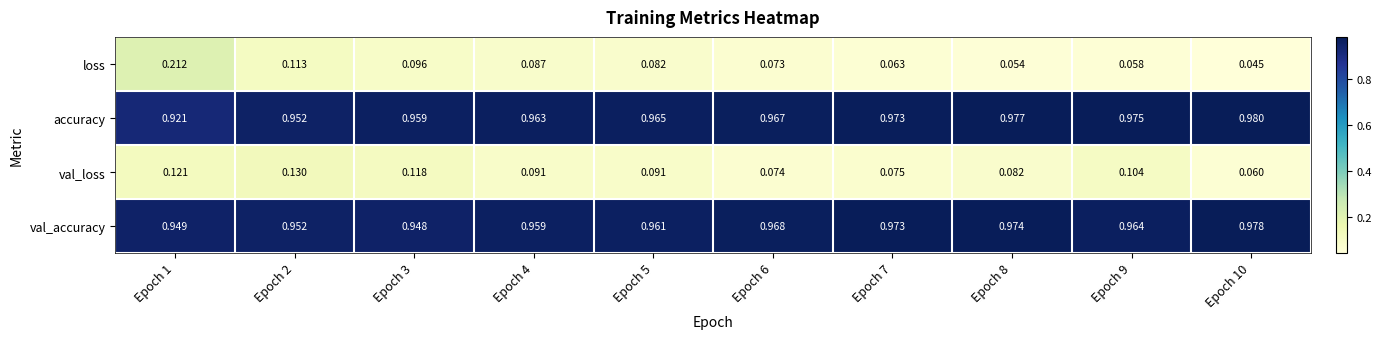

At how many categories does at least one series exceed 0?

10